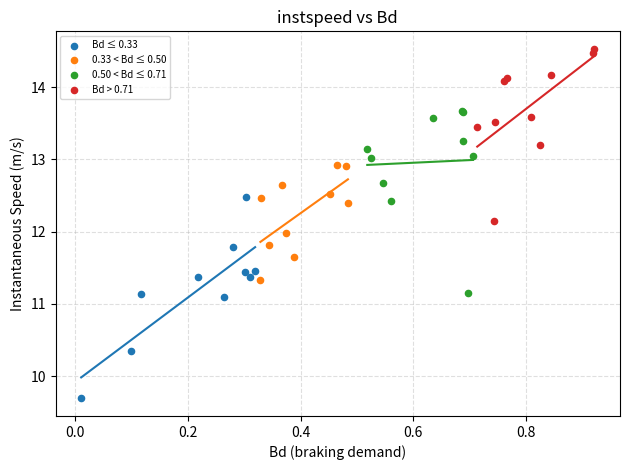

Which series has the largest Y range (max minus min)?

Bd ≤ 0.33